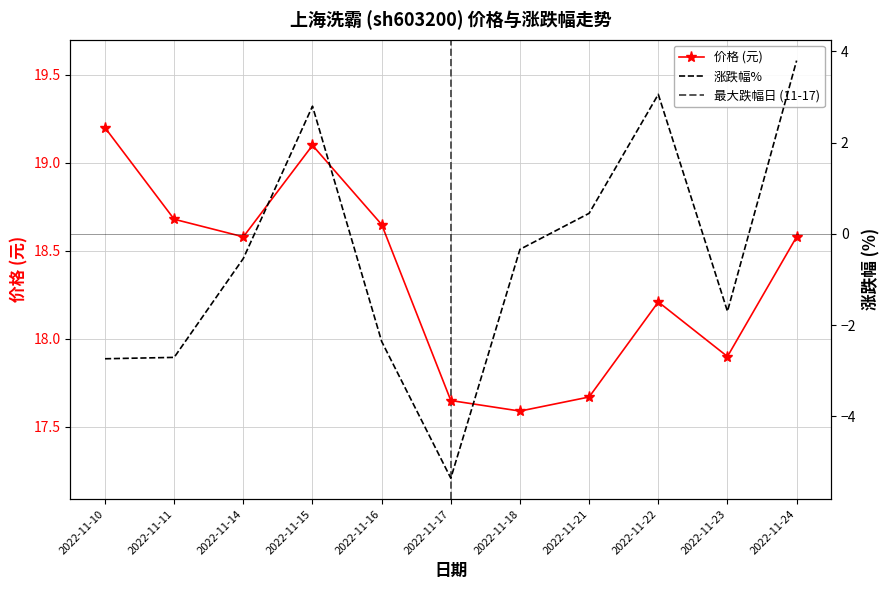

What is the value of the 涨跌幅% point at the 4th from the left?

2.8